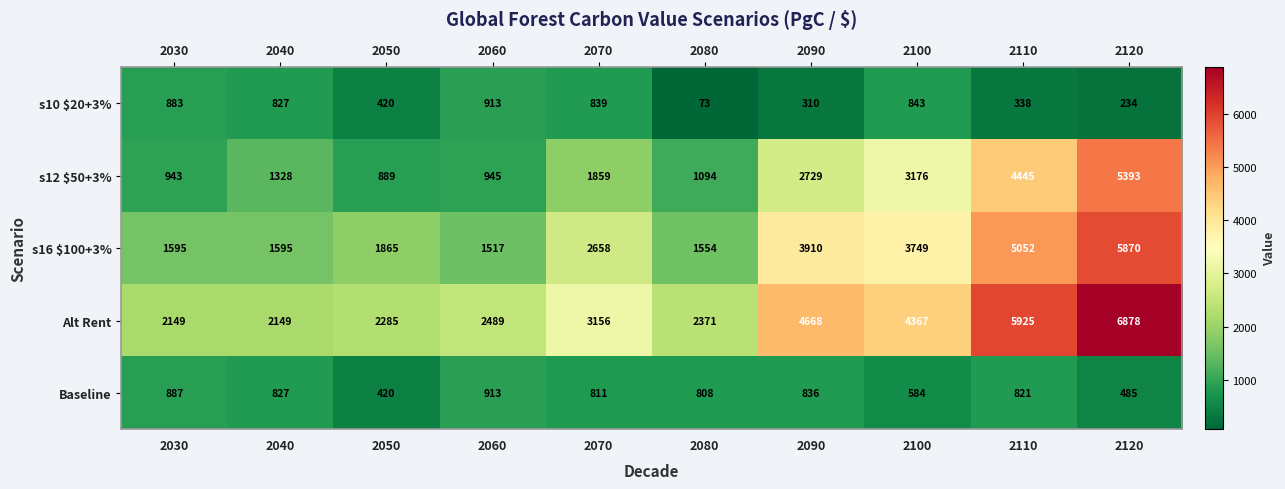

At which label does s10 $20+3% first exceed 827?

2030